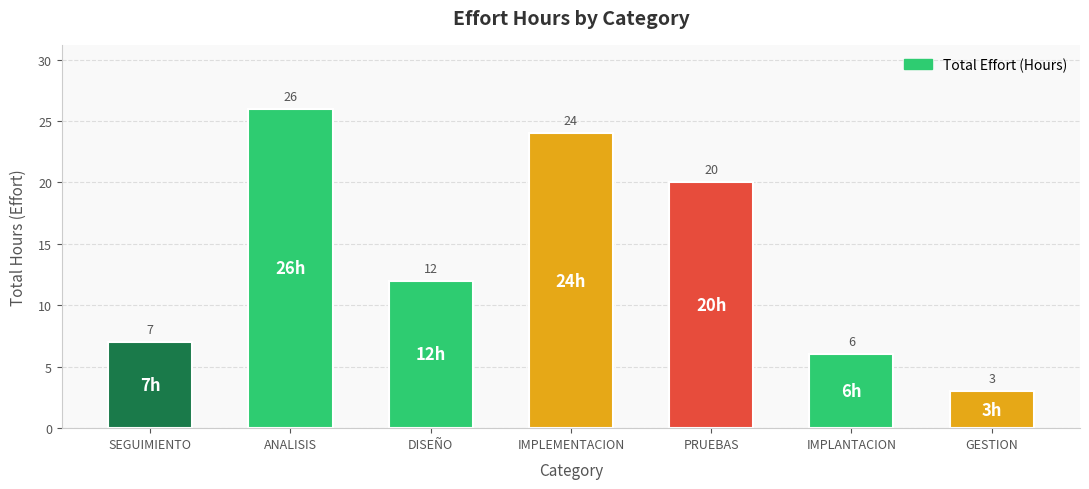

Where does the data first go above 12?

ANALISIS